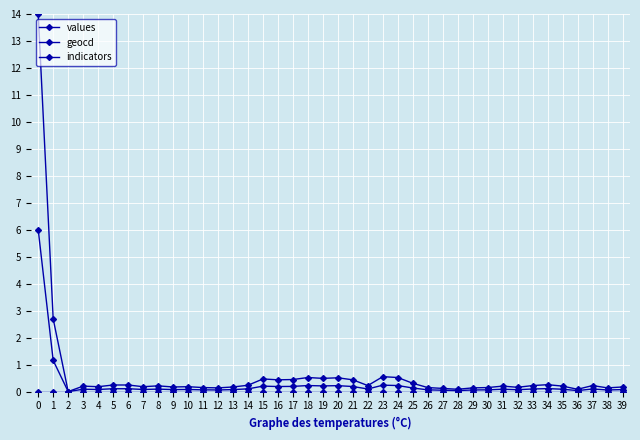

Is it true that geocd equals 0.0 at 25?

False